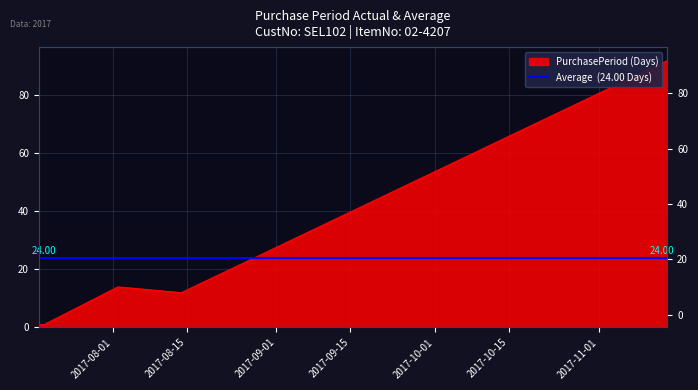

Reading right to left, extract all data points from this chart.

2017-11-14=92	2017-08-14=12	2017-08-02=14	2017-07-19=1	2017-07-18=1